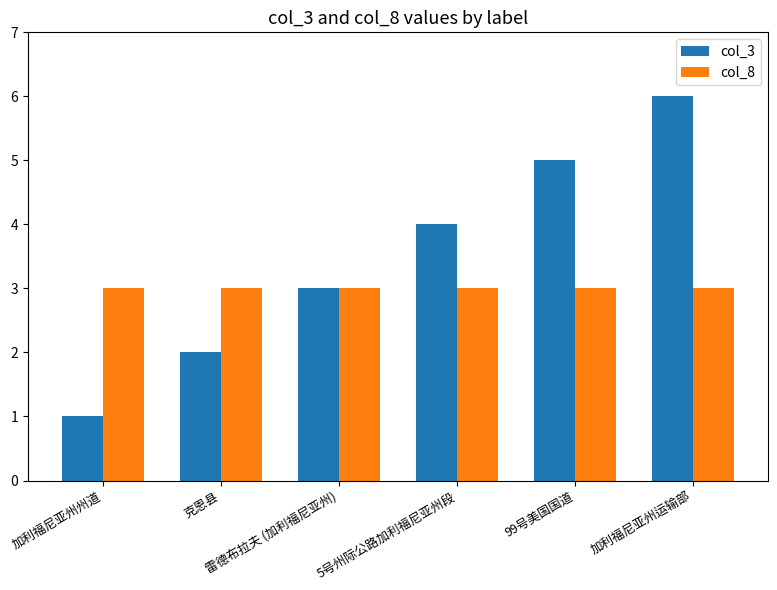

The value of col_8 at 加利福尼亚州运输部 is 3. True or false?

True